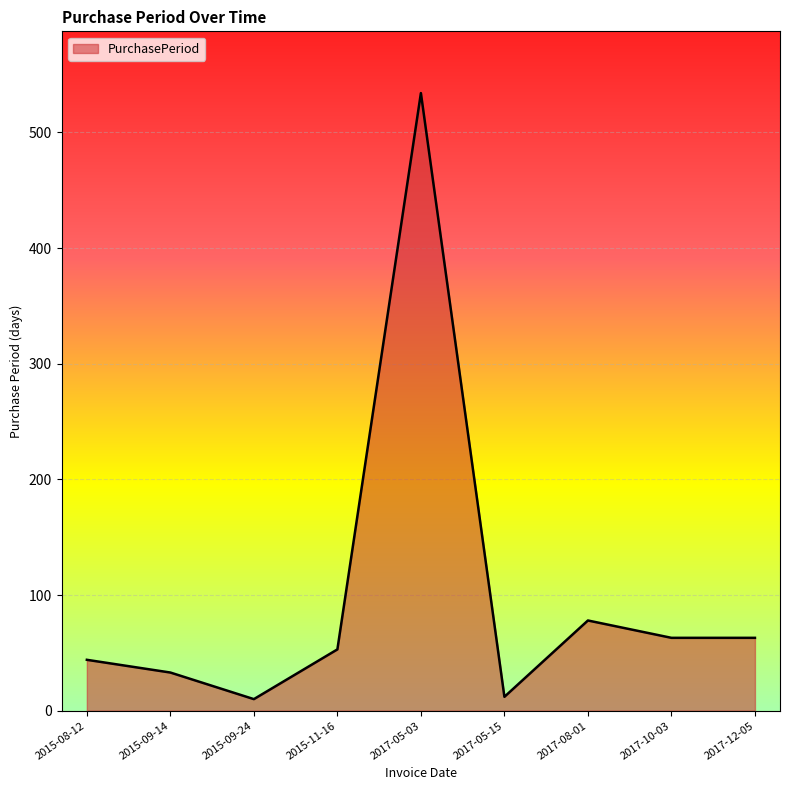

Which category has the highest value across all series?

2017-05-03